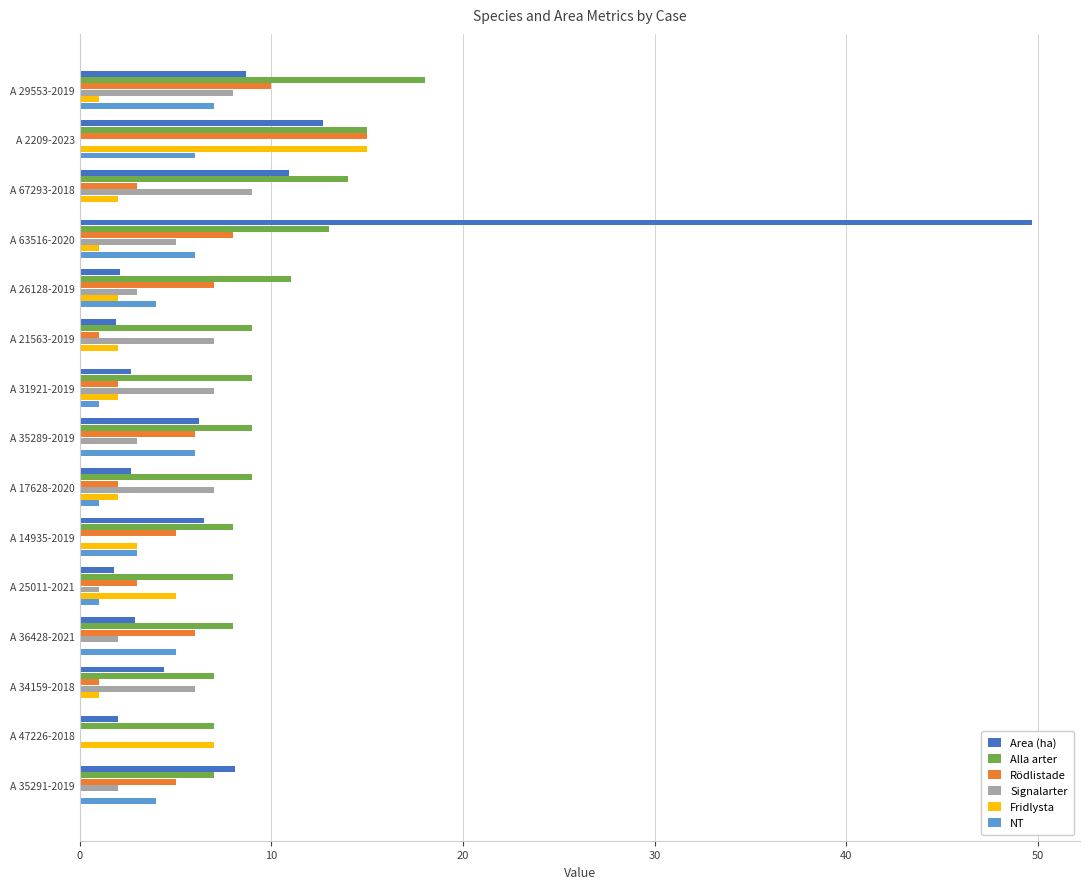

The value of Signalarter at A 21563-2019 is 4.2. True or false?

False